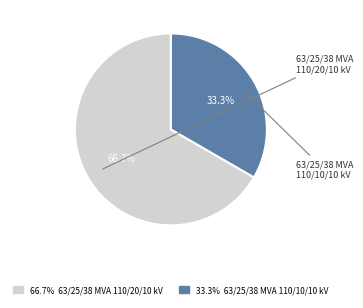

Count the number of slices in the pie.

2